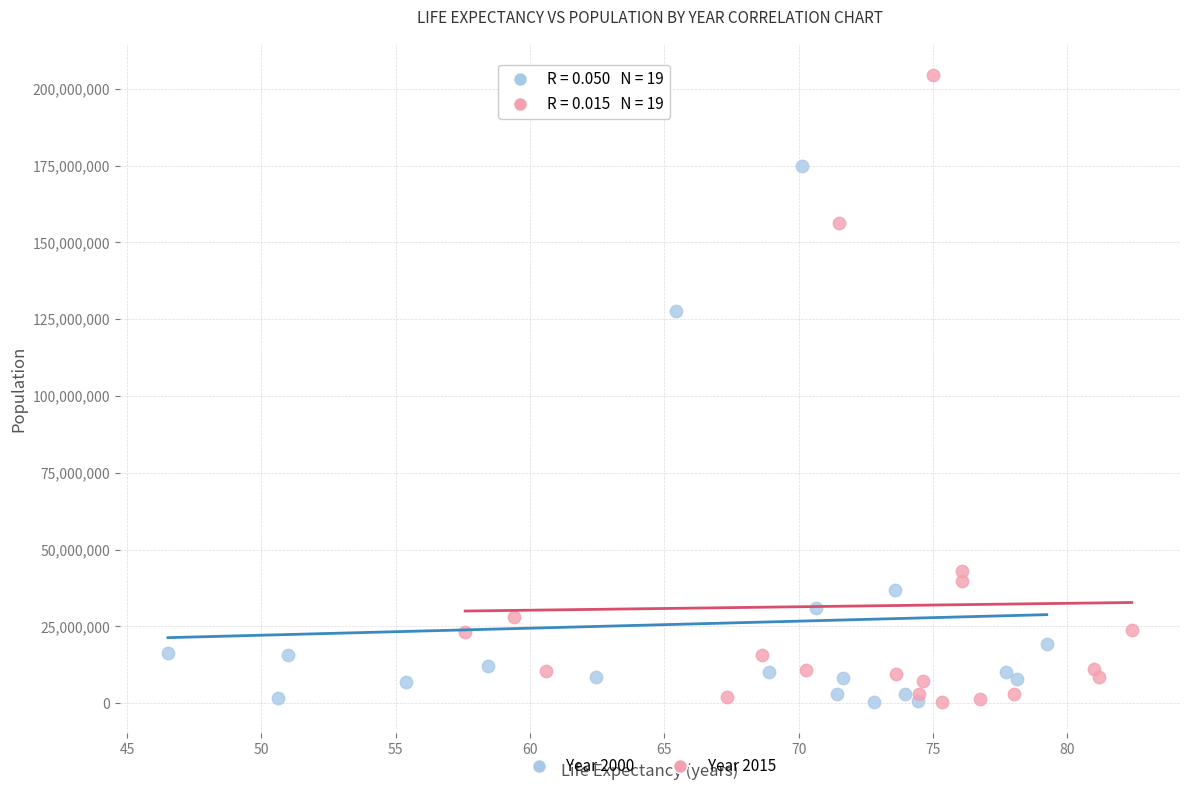

Which series has the widest spread of Y values?

Year 2015